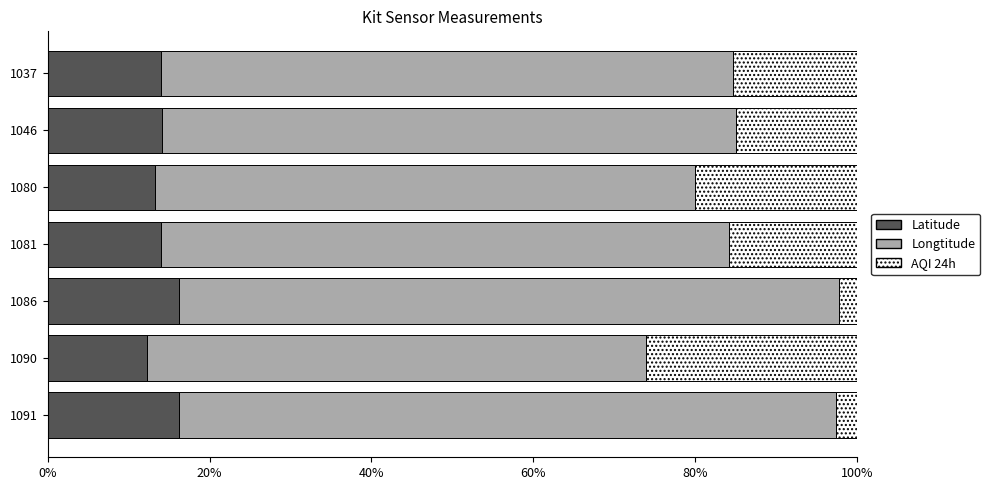

What is the lowest value of the Latitude series?

12.3